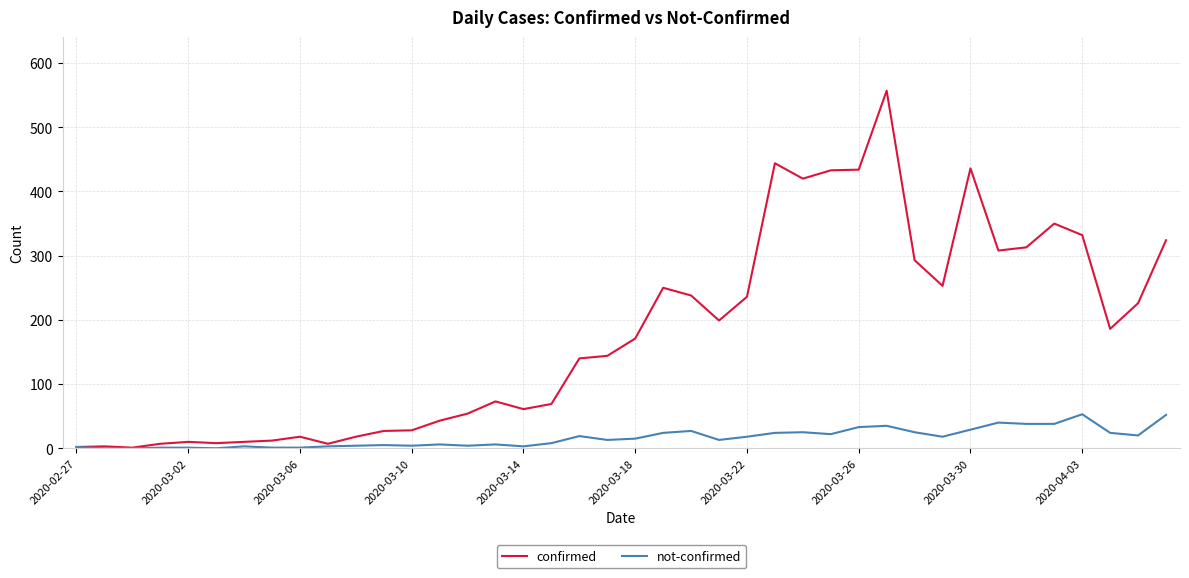

What is the lowest value of the confirmed series?

1